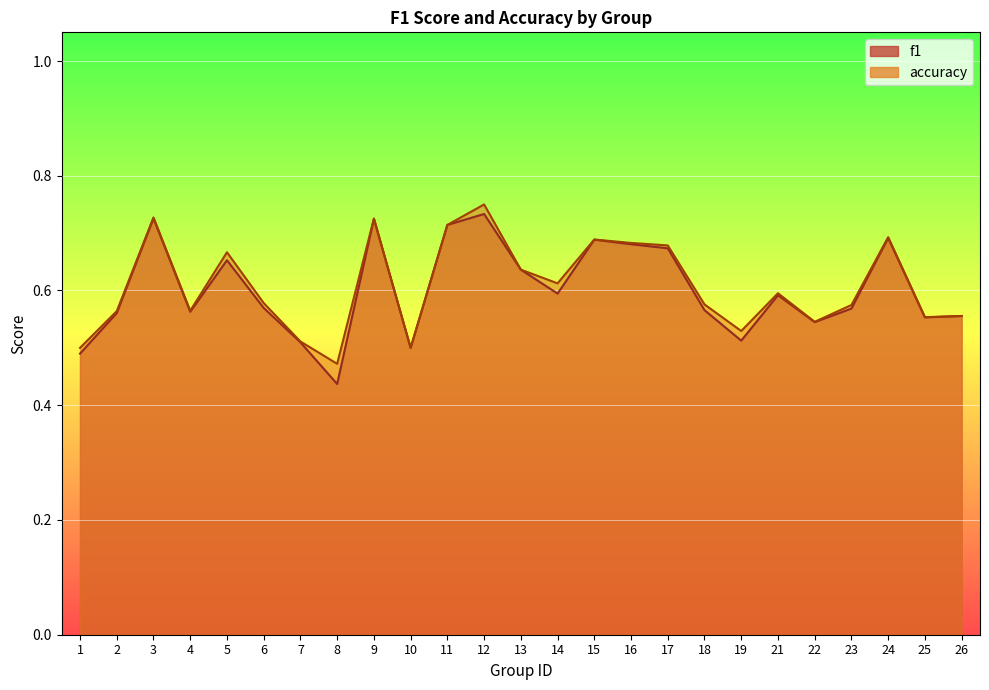

At which label is f1 closest to 0?

8